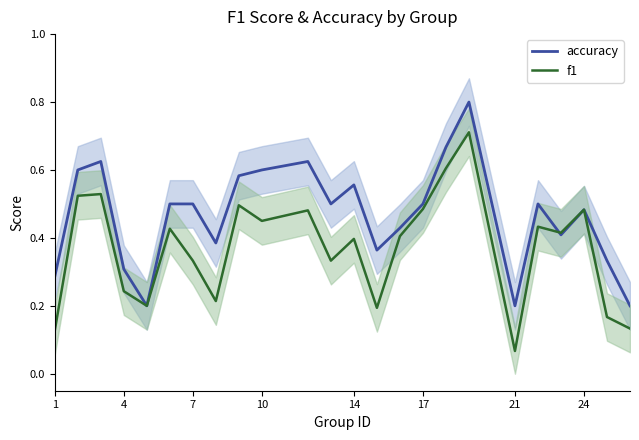

At which label is f1 closest to 0?

21